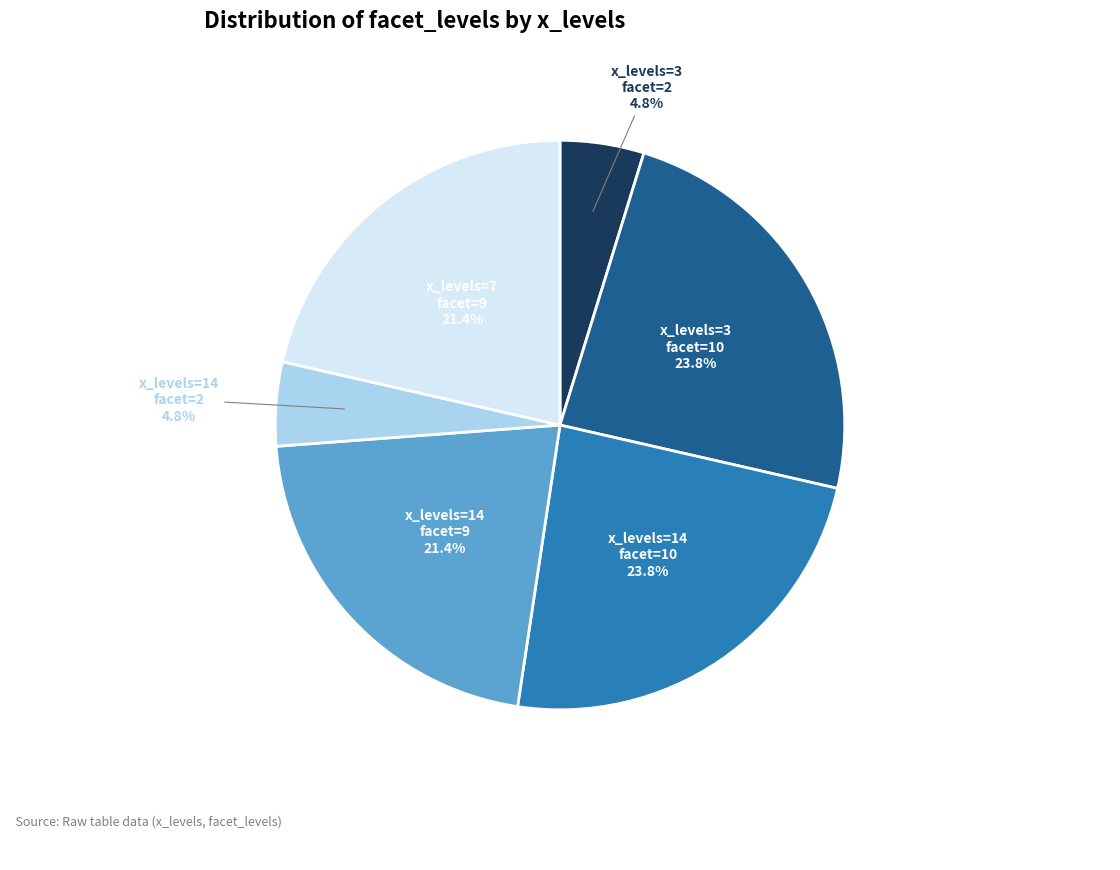

Is there any slice that represents more than half of the pie?

No